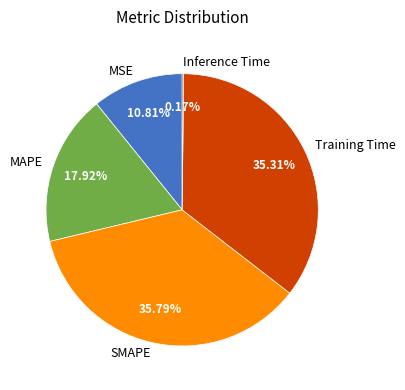

To the nearest percent, what is the difference between the largest and smallest slice percentages?

36%